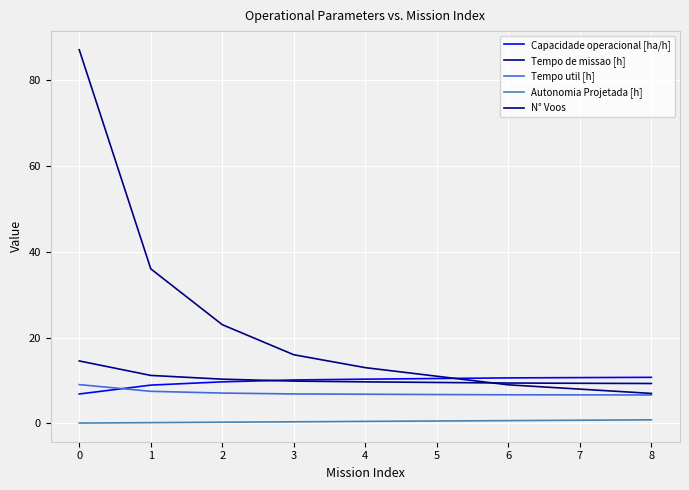

Between 0 and 4, which series saw the biggest shift?

N° Voos